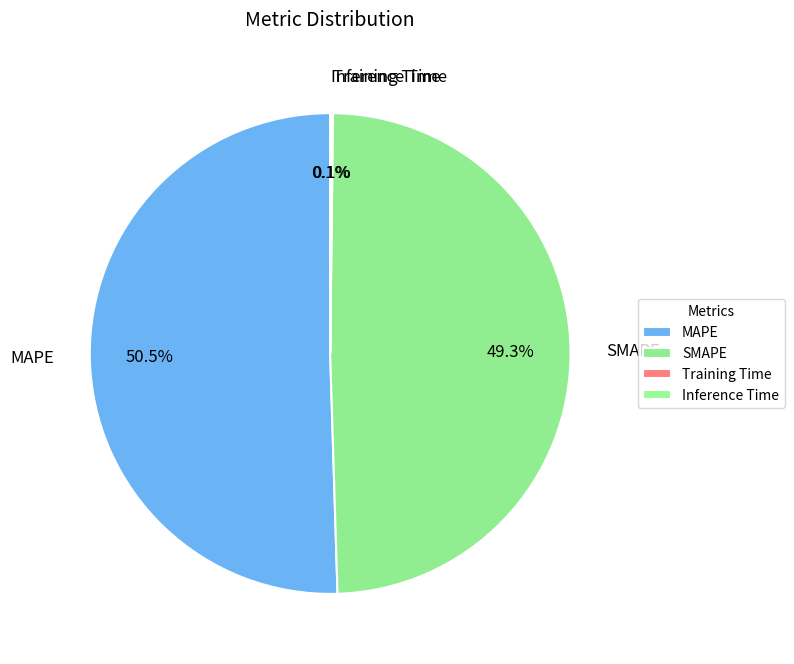

What is the largest slice in the pie chart?

MAPE